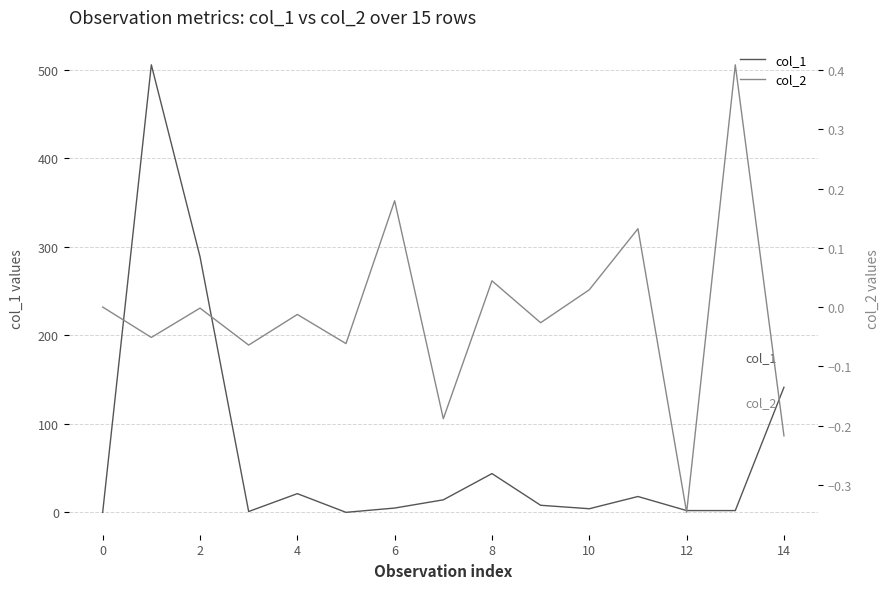

True or false: col_2 and col_1 intersect in this chart.

False